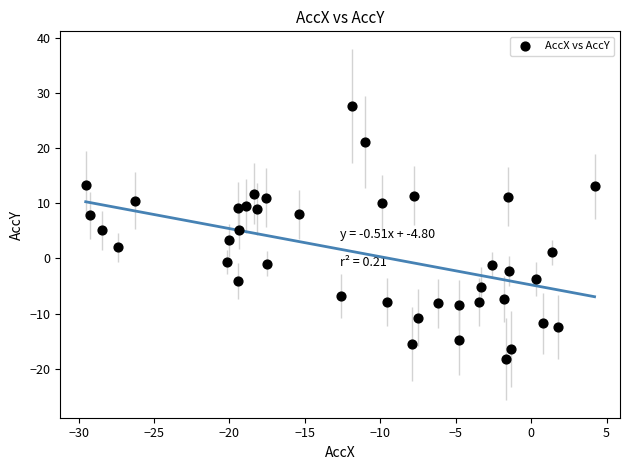

What is the range of Y values (max minus min)?

45.9